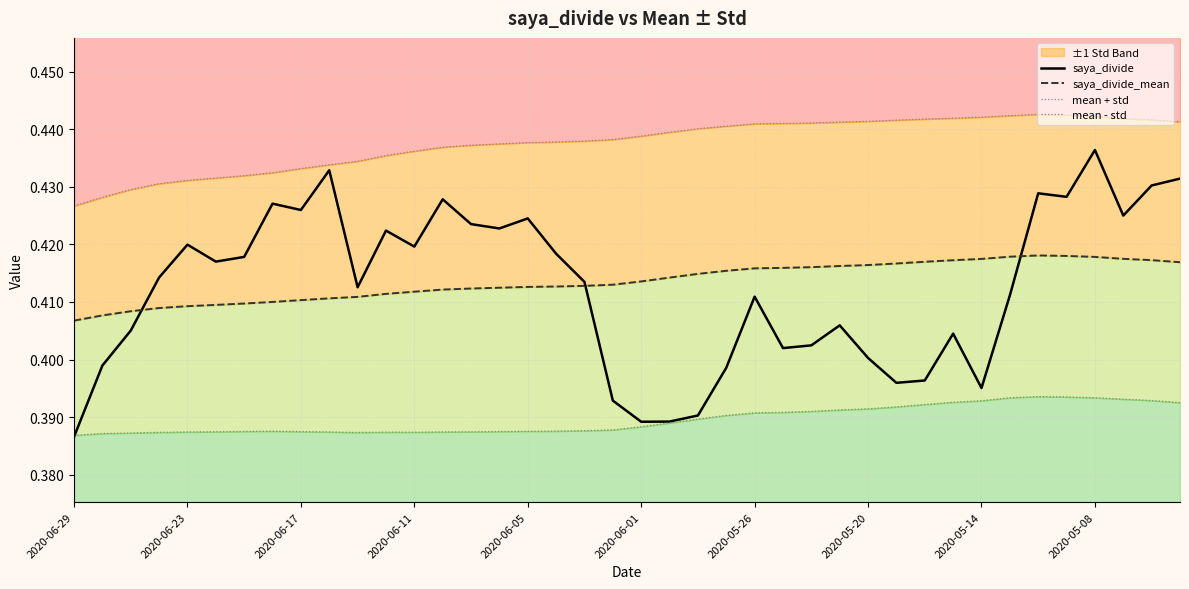

Is it true that saya_divide equals 0.4 at 17?

True